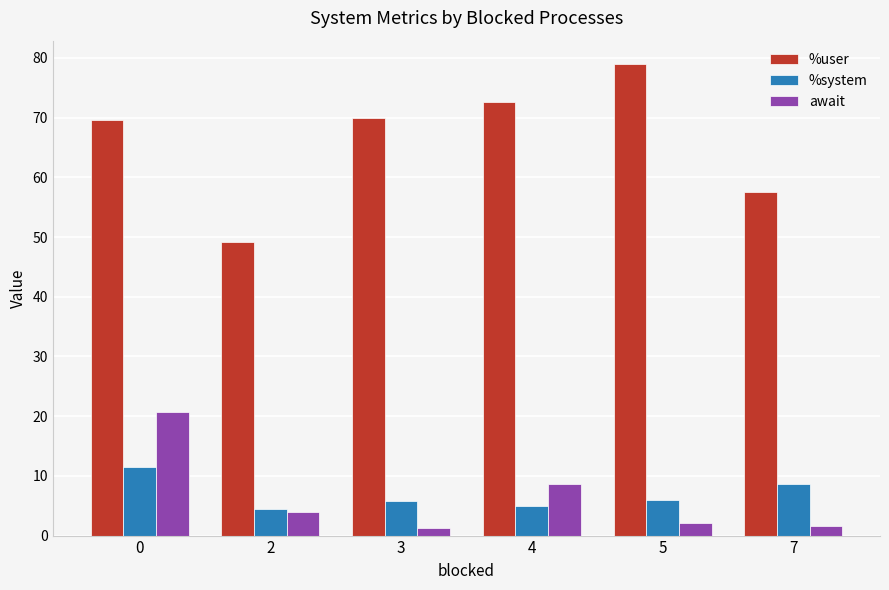

How many bars are there in total?

18